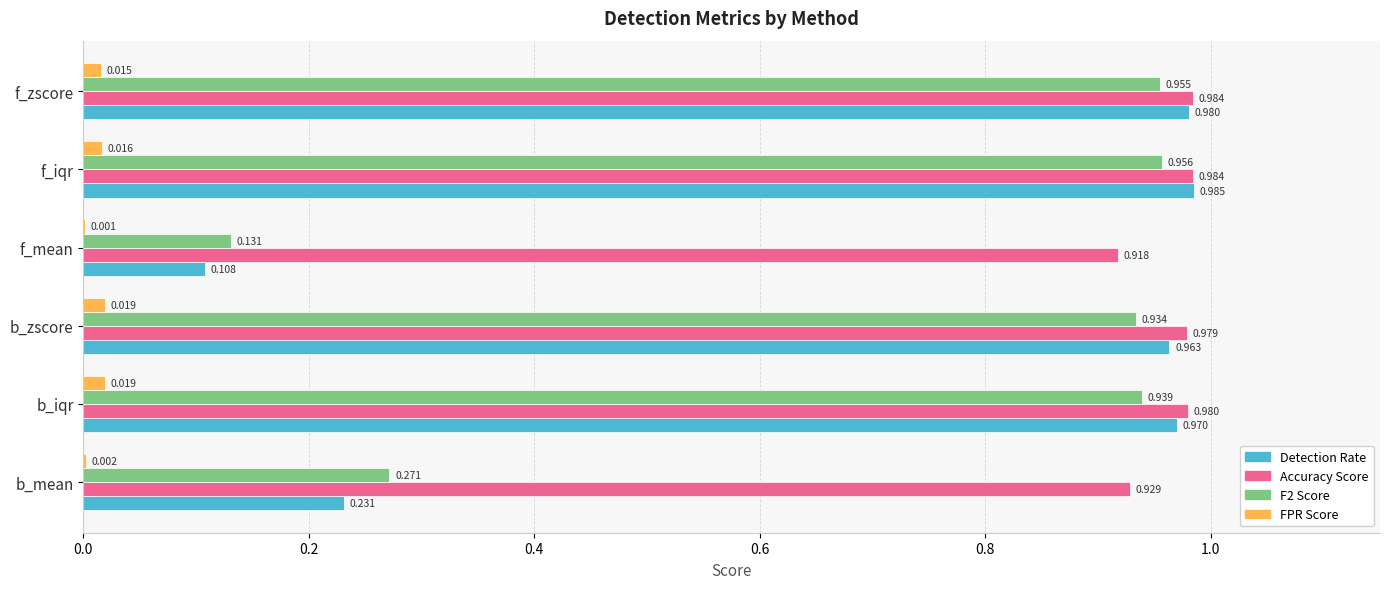

Which label corresponds to the largest value in the chart?

f_iqr